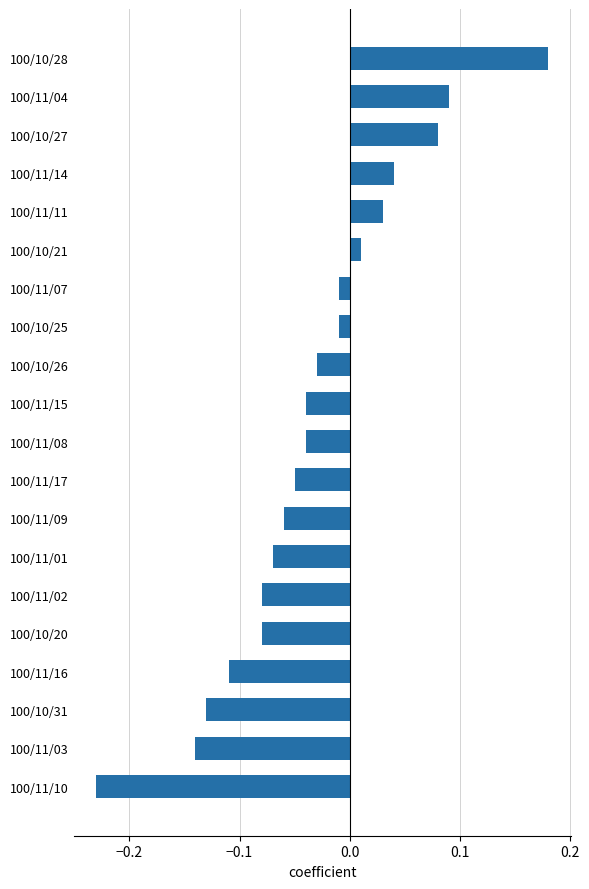

Are the bars grouped side by side (vs. stacked)?

No